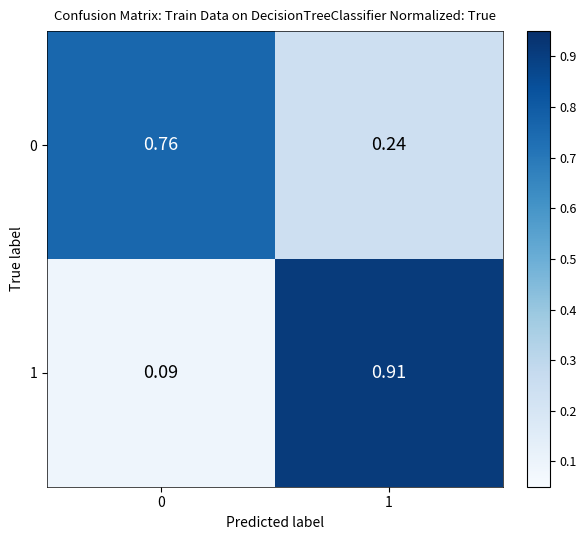

Is the value of 1 at 1 greater than the value of 0 at 1?

Yes